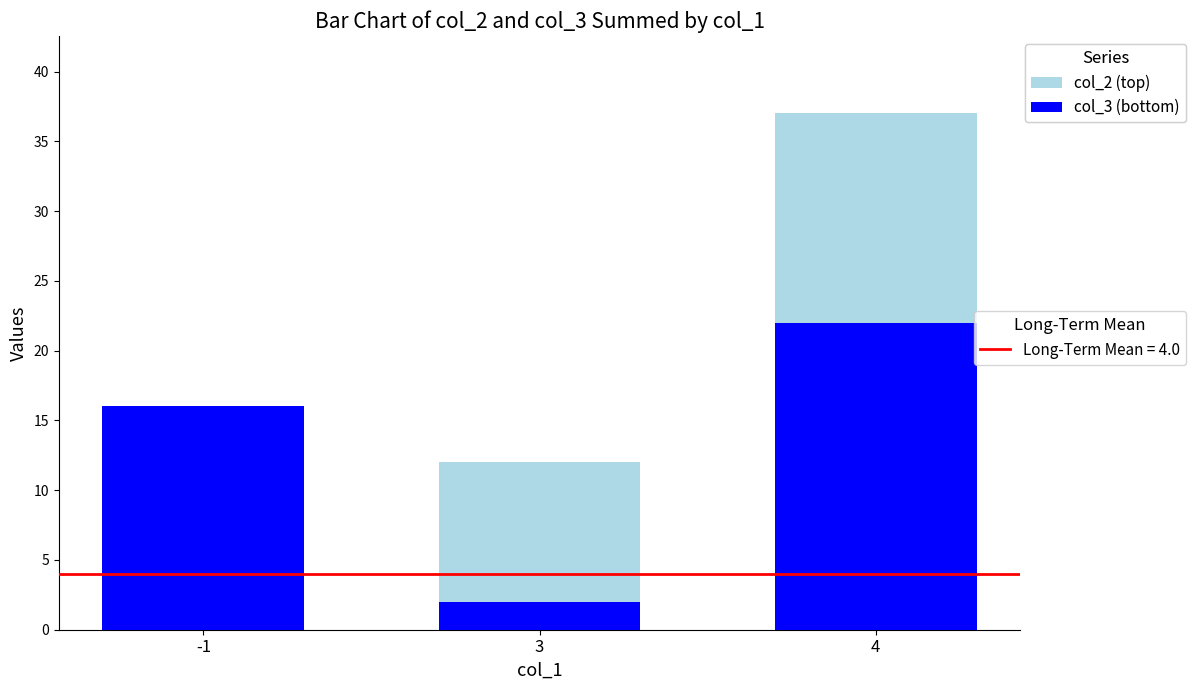

At which category is the sum across all series the highest?

4